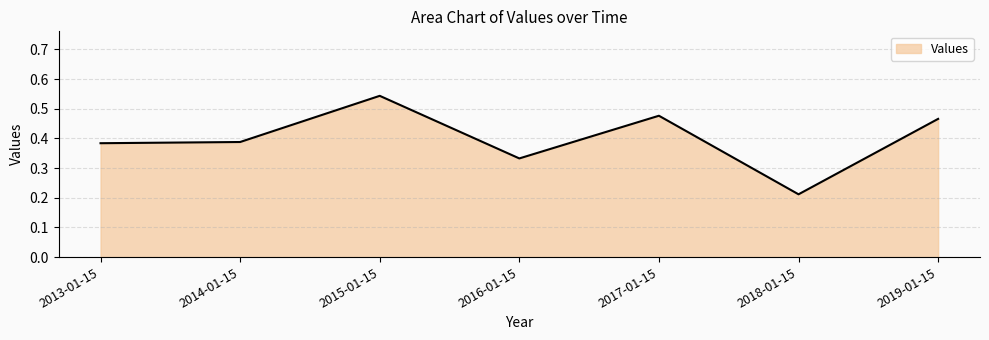

How many interior local peaks (higher than both neighbors) does the data have?

2